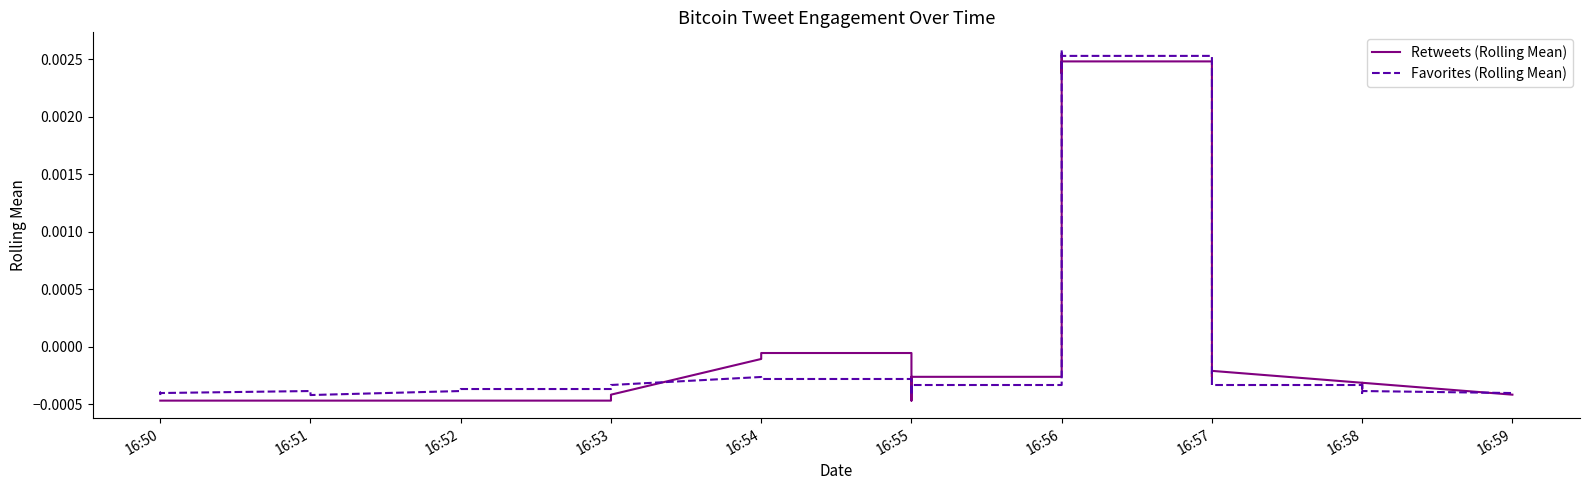

Which series changed the most between 16:51 and 16:55?

Retweets (Rolling Mean)